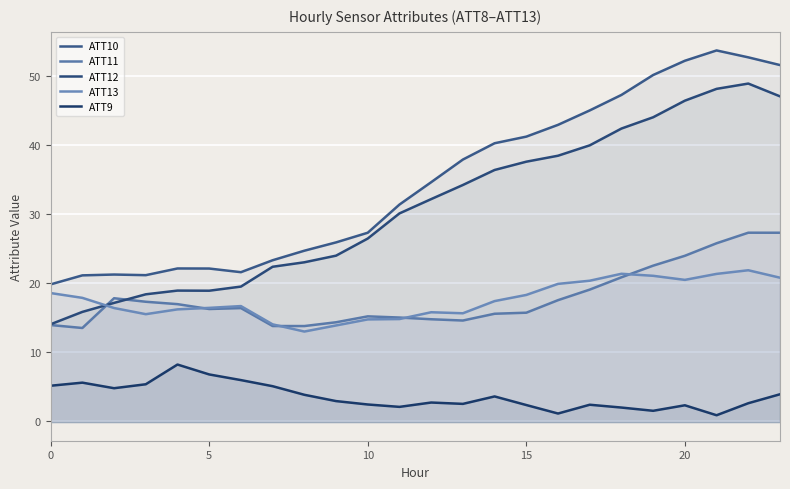

What is the label of the 20th point from the left?

19